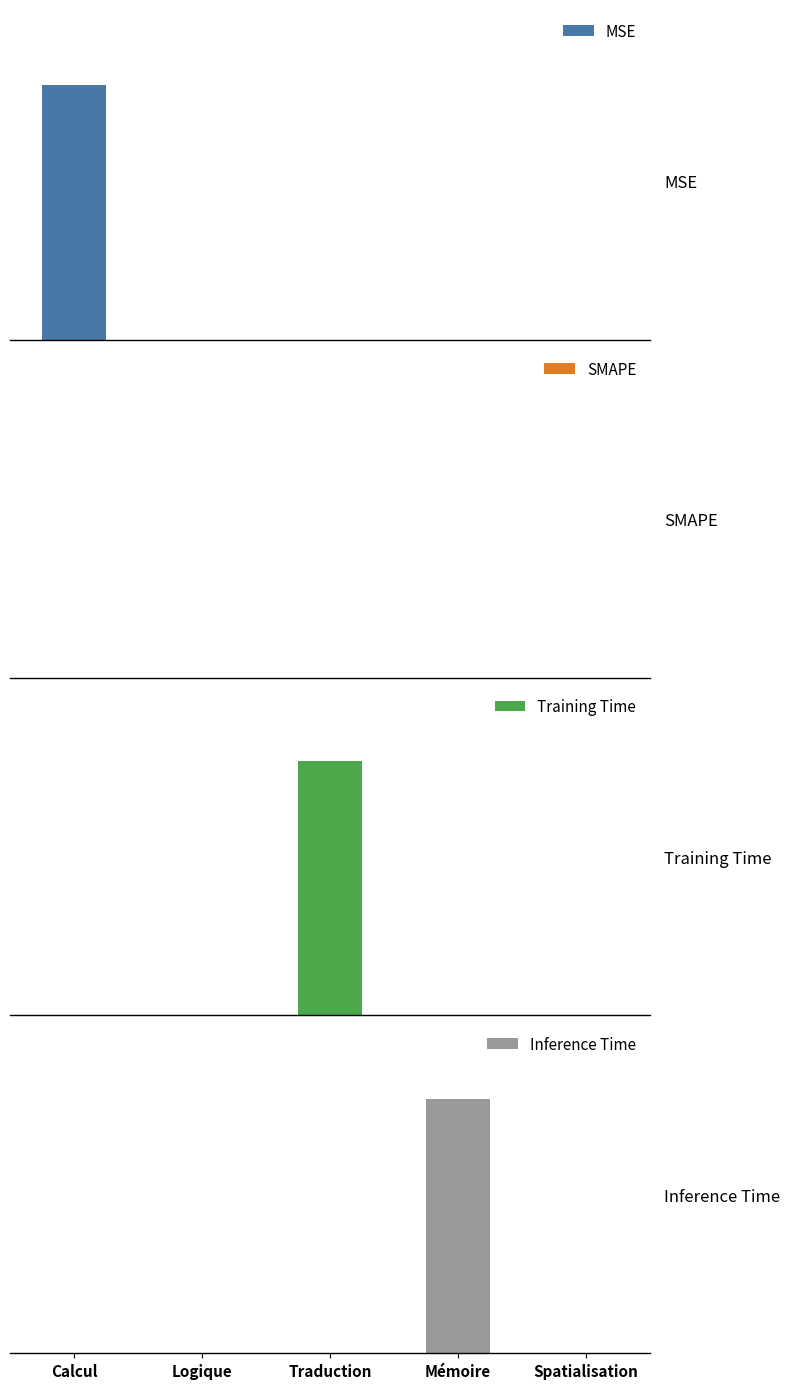

At which category is the sum across all series the highest?

Calcul